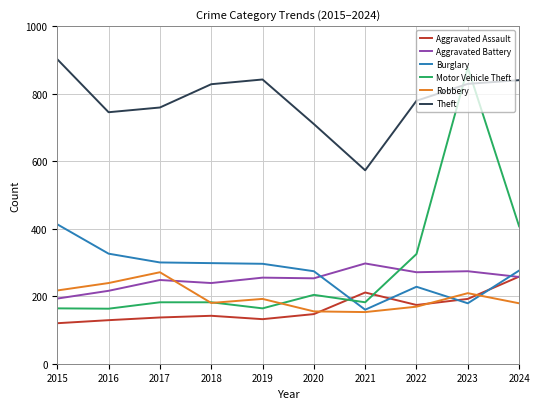

The Aggravated Assault series shows 360 at 2021. True or false?

False